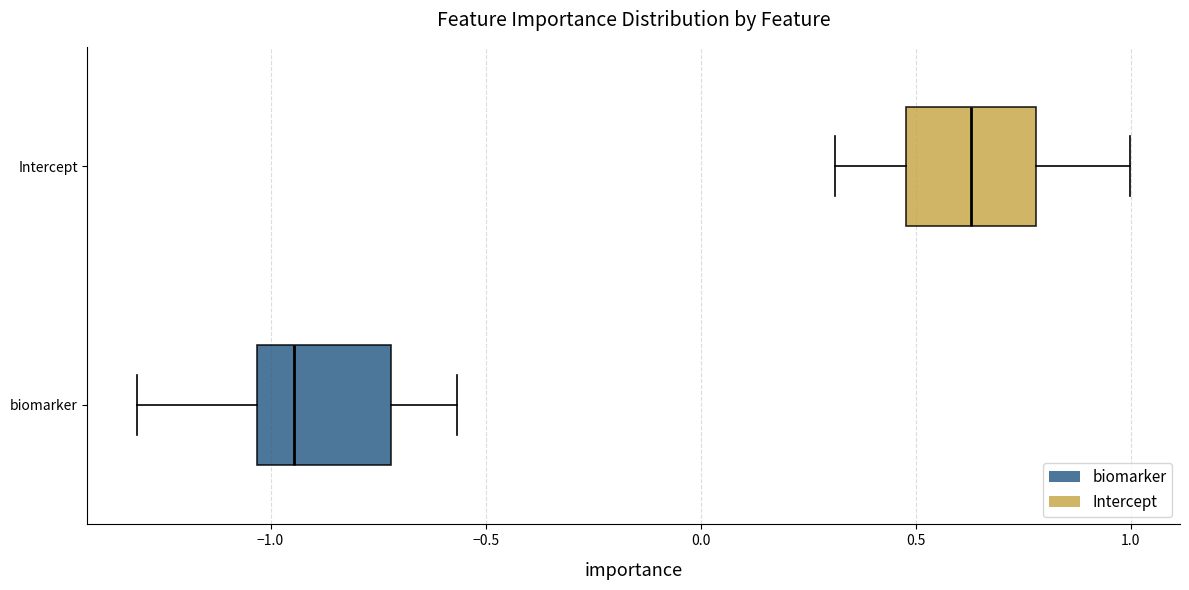

Reading bottom to top, read every box against the x-axis: the position of its median line, the range the box covers, and the ends of its whiskers. The values are not printed on the chart, so give them approximately, as read against the axis.

biomarker: median -0.95, box -1.05 to -0.70, whiskers -1.30 to -0.55
Intercept: median 0.65, box 0.50 to 0.80, whiskers 0.30 to 1.00